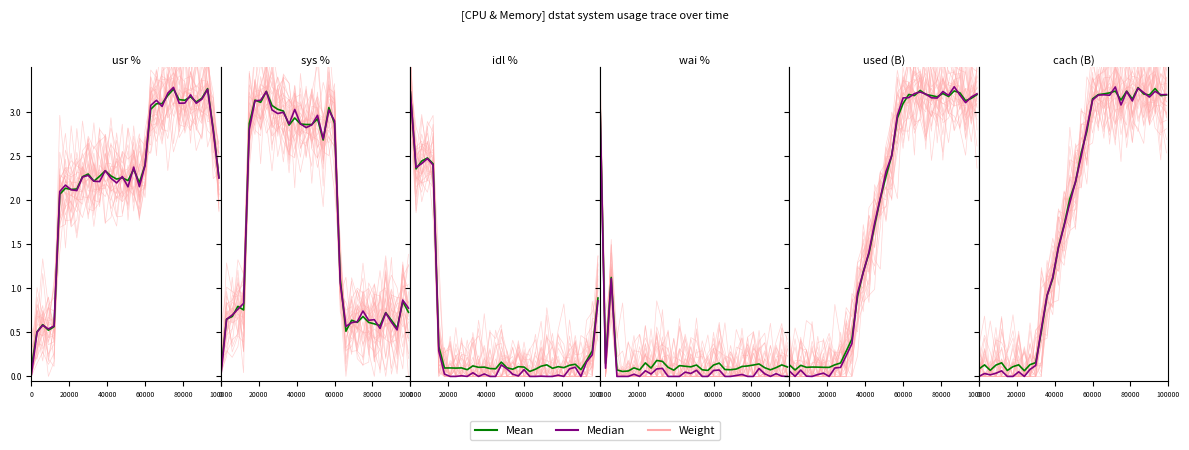

The Mean series shows 1.6 at 32. True or false?

False